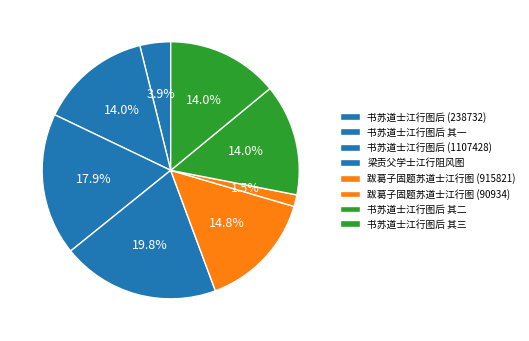

Count the number of slices in the pie.

8